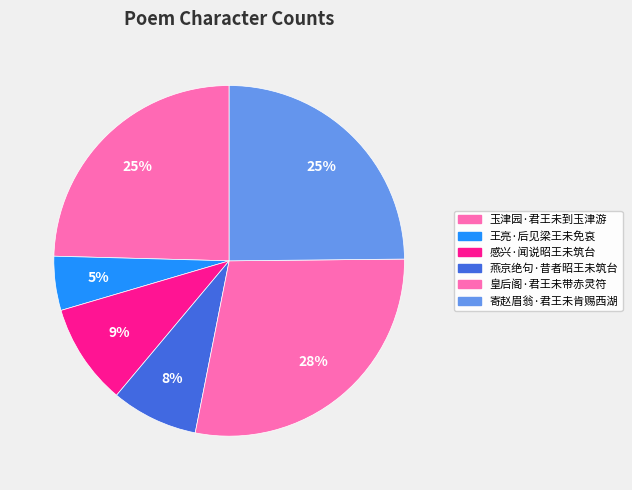

Combined, what portion of the pie is 燕京绝句·昔者昭王未筑台 and 感兴·闻说昭王未筑台?

17.3%